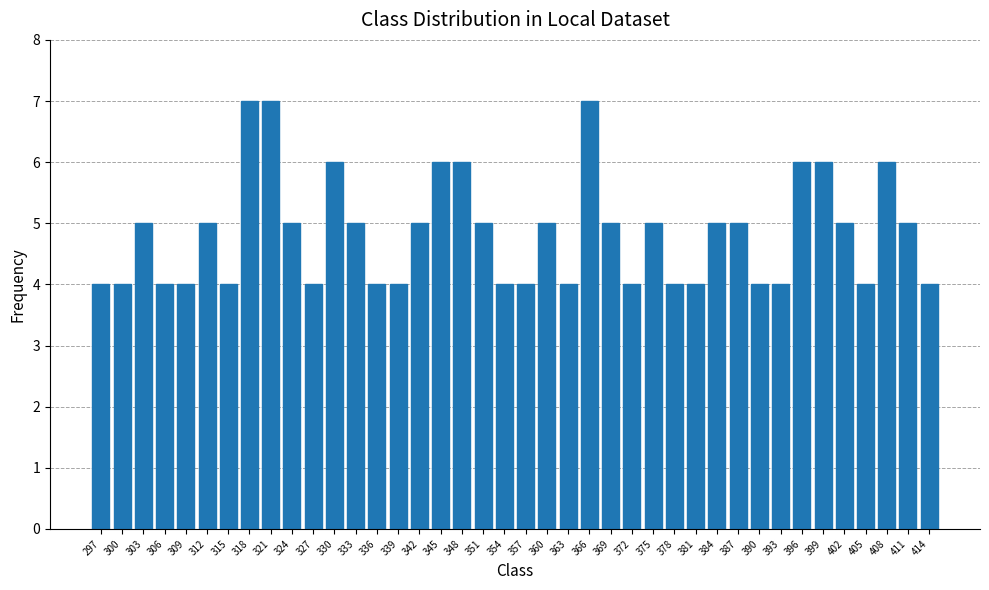

What is the maximum value shown in the chart?

7